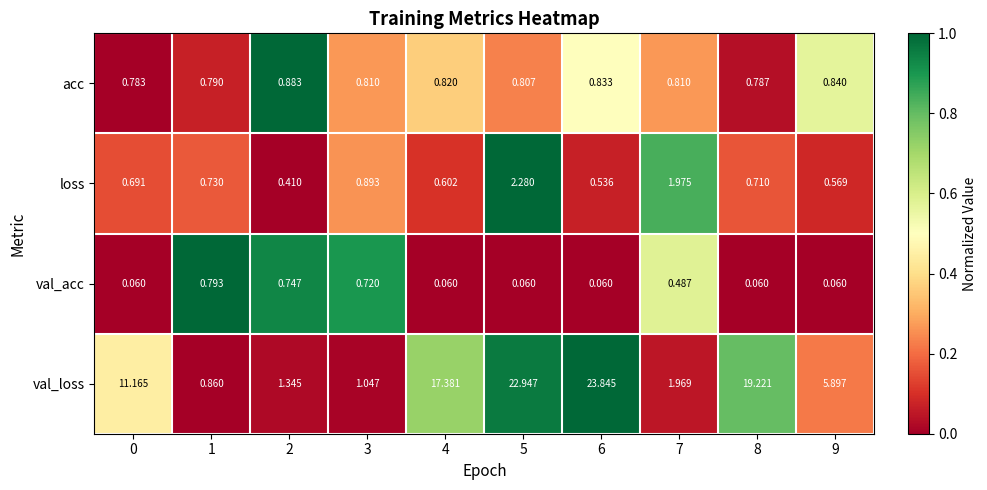

Rank the series by their maximum value, from lowest to highest.

val_acc, acc, loss, val_loss